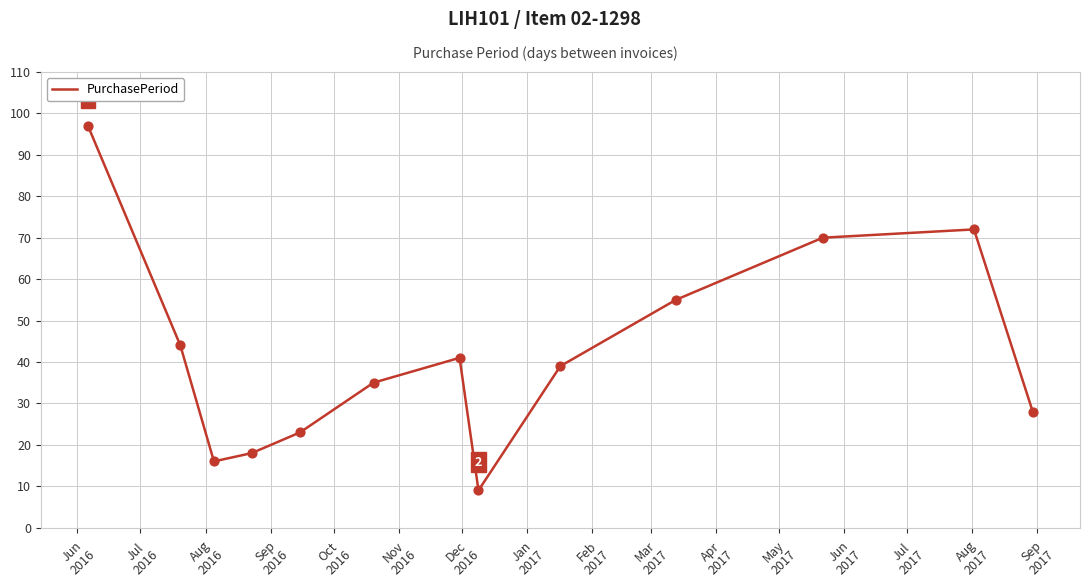

What is the greatest value displayed?

97